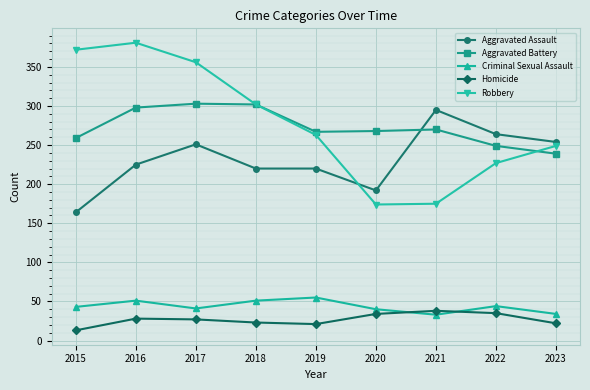

True or false: Criminal Sexual Assault and Aggravated Assault intersect in this chart.

False